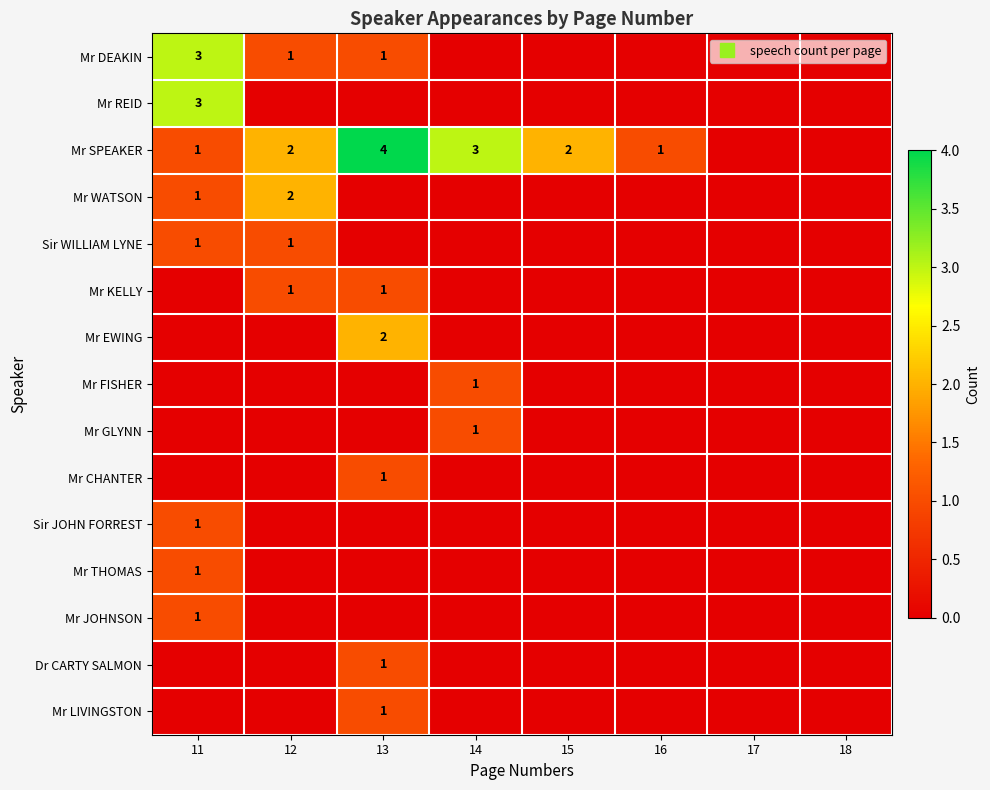

Which series has the largest range (max minus min)?

Mr SPEAKER